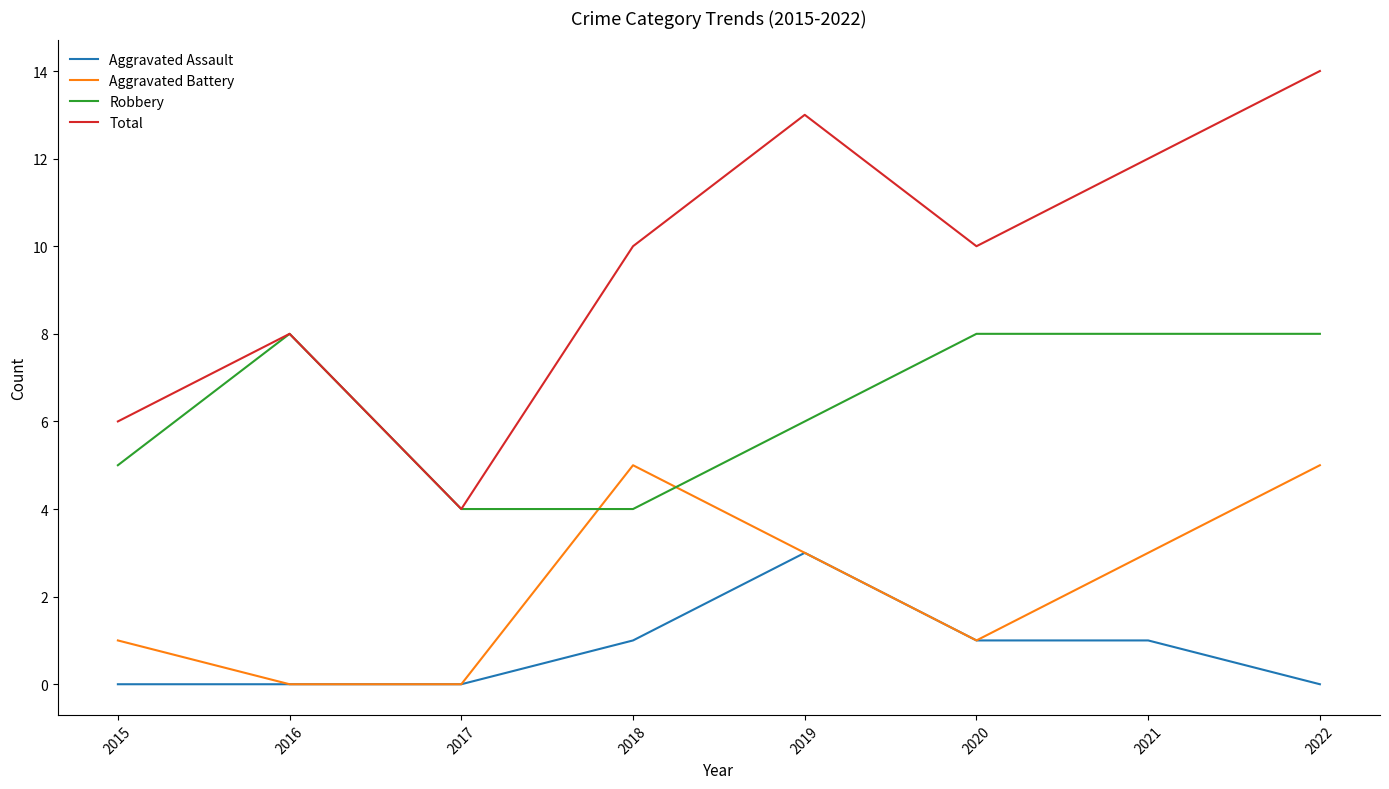

In Total, how many points are higher than both neighbors (excluding endpoints)?

2